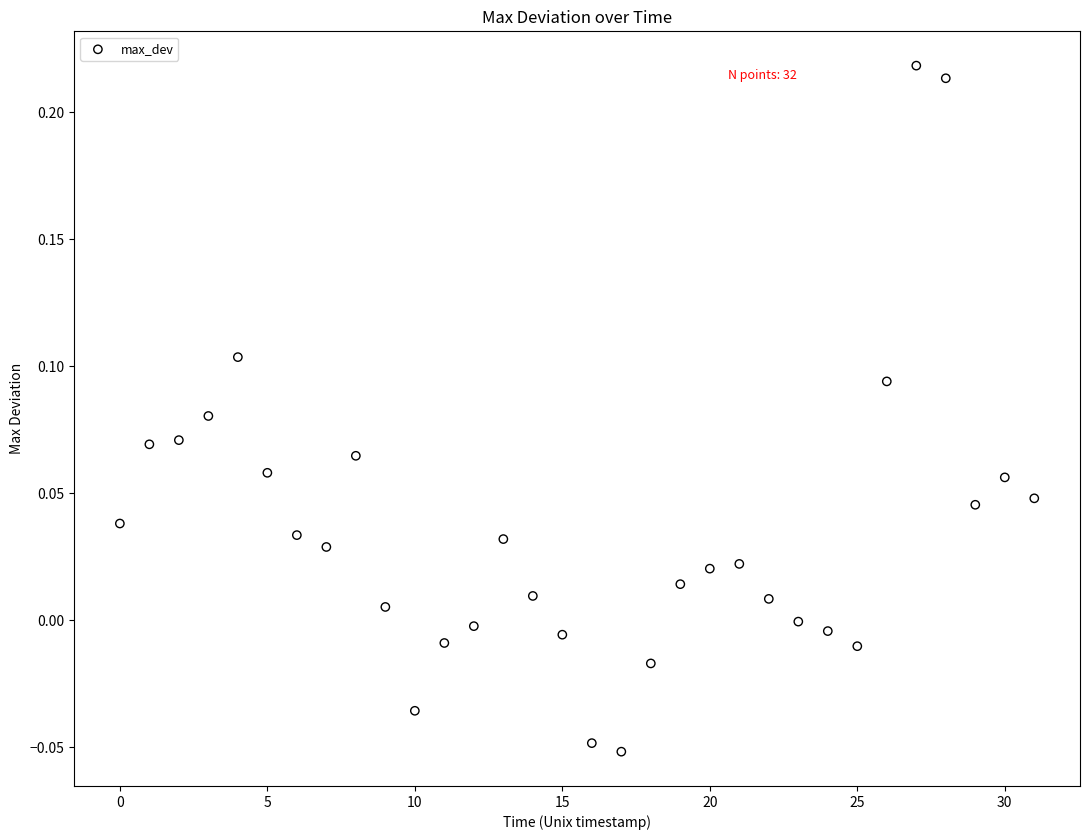

What is the range of Y values (max minus min)?

0.3